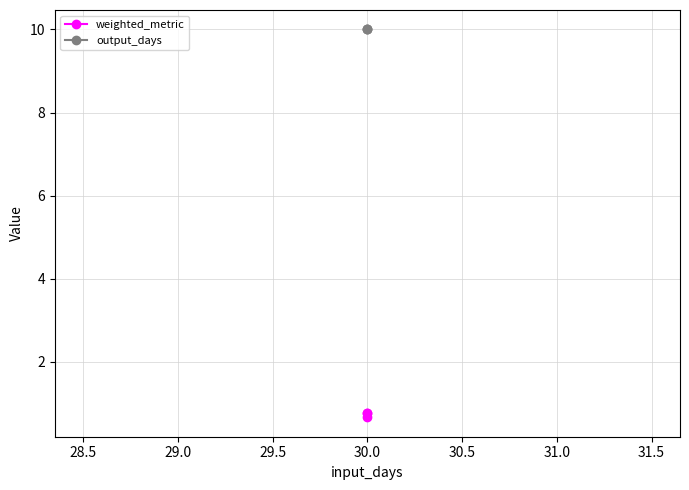

Which series has the largest total across all categories?

output_days